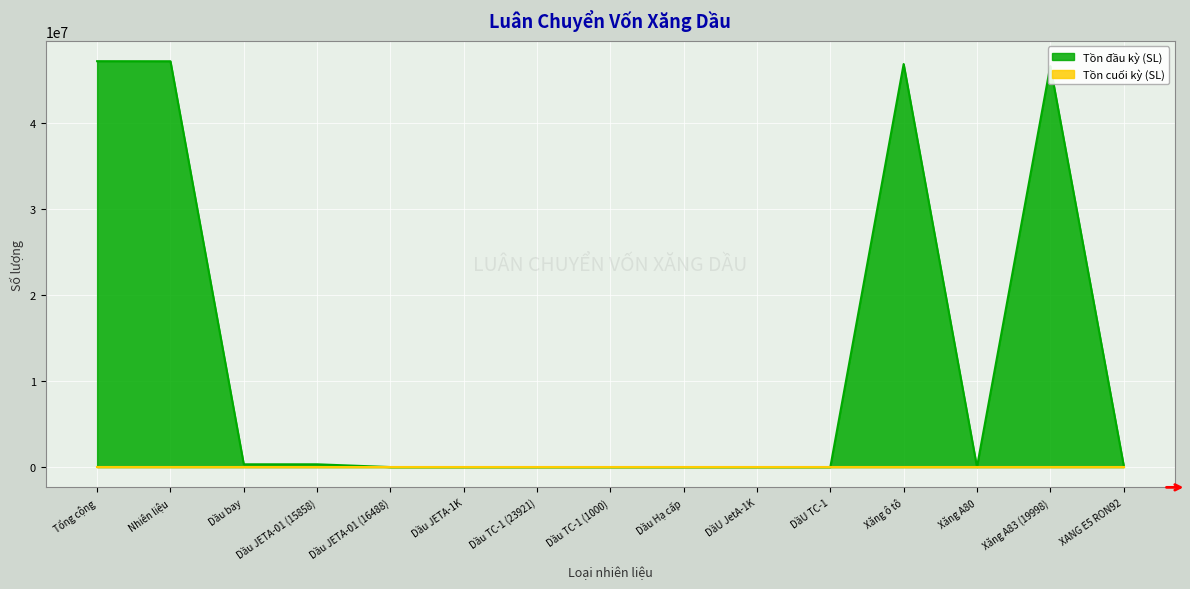

List the series in order of their overall mean, highest first.

Tồn đầu kỳ (SL), Tồn cuối kỳ (SL)